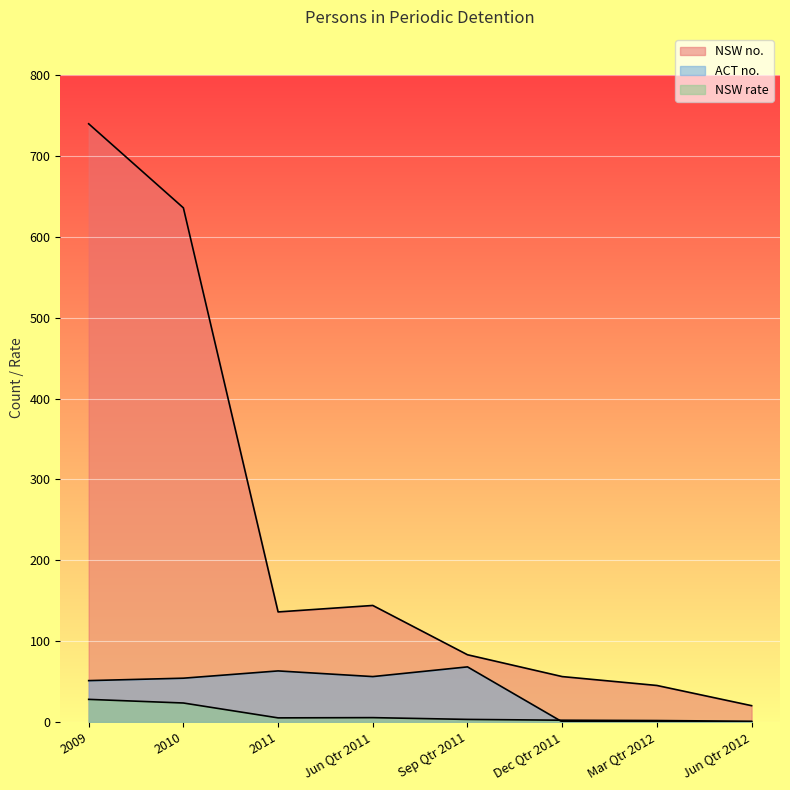

What value does the NSW no. series have at Jun Qtr 2011?

144.0